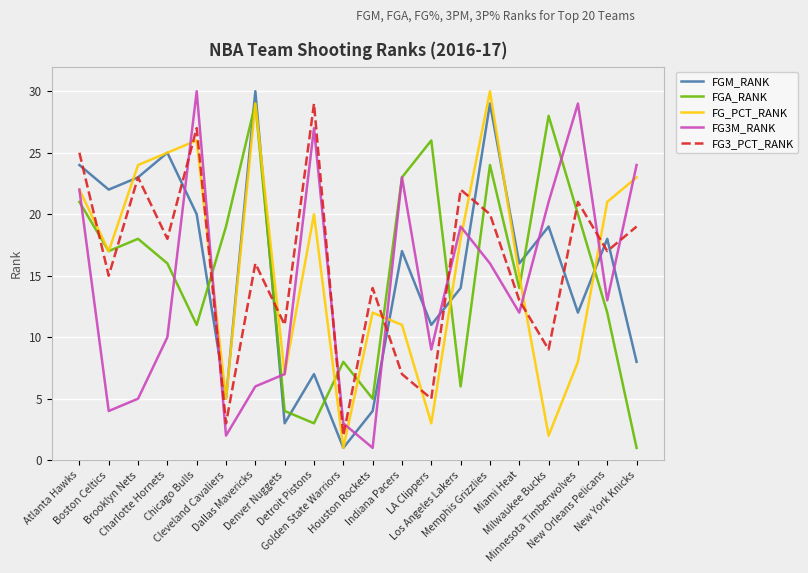

What is the difference between the FG3_PCT_RANK values at Dallas Mavericks and Los Angeles Lakers?

6